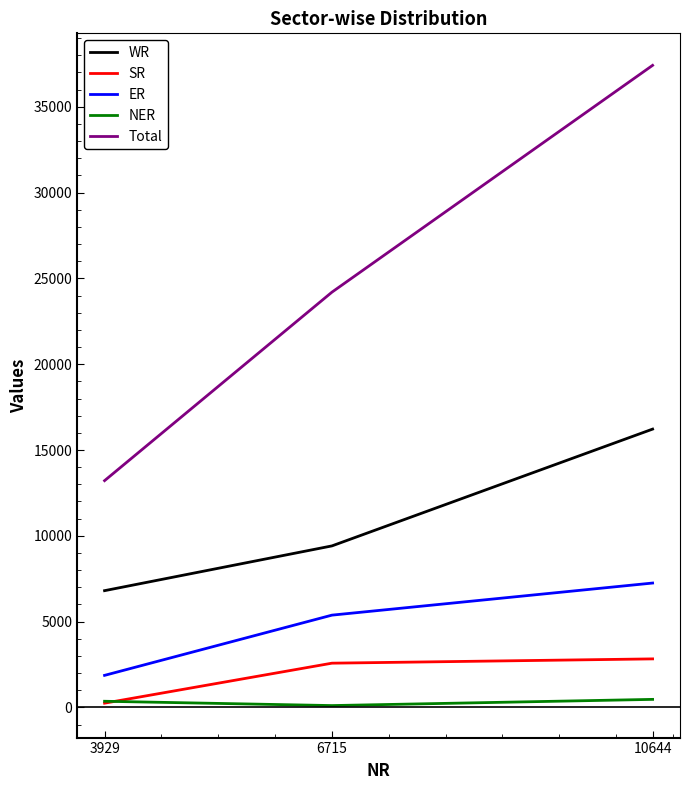

Is it true that SR equals 2830 at 10644?

True